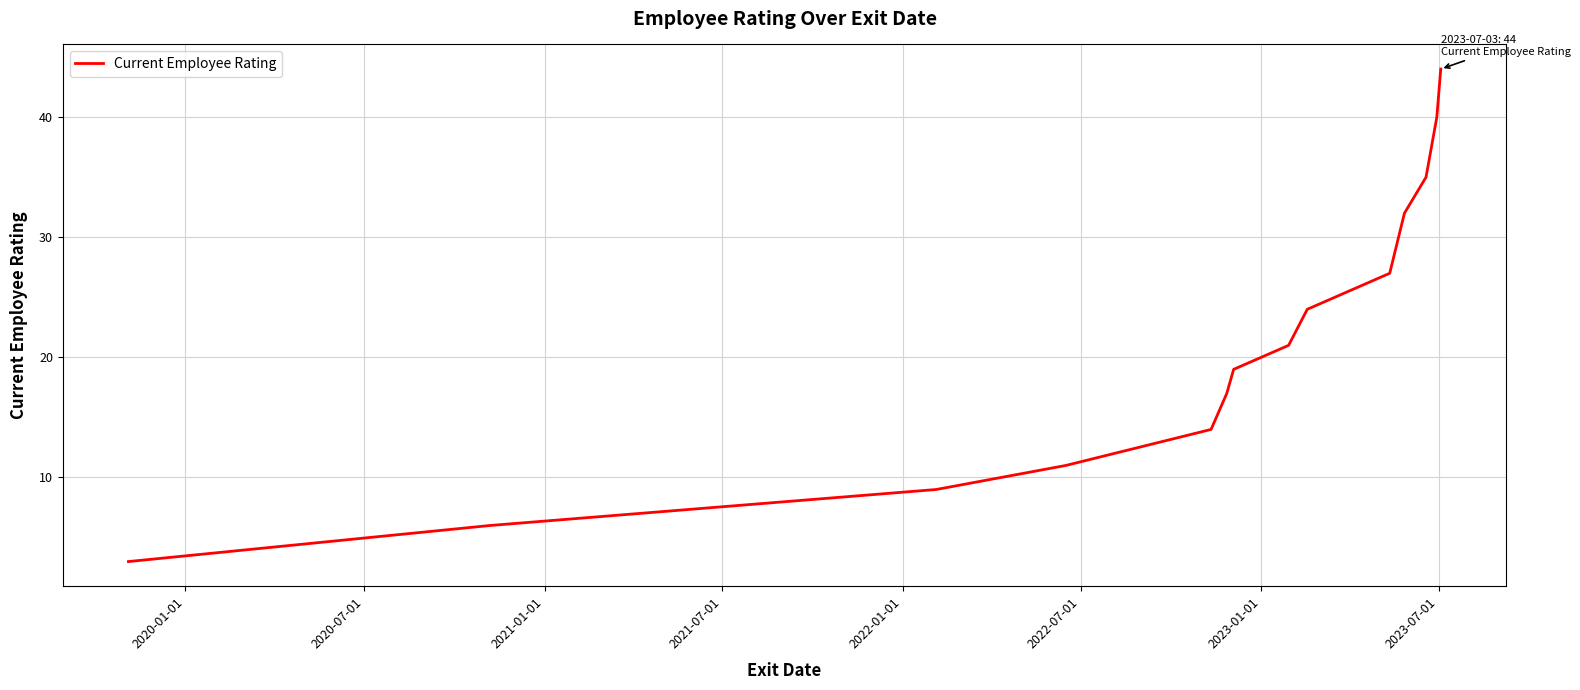

What is the average value?

22